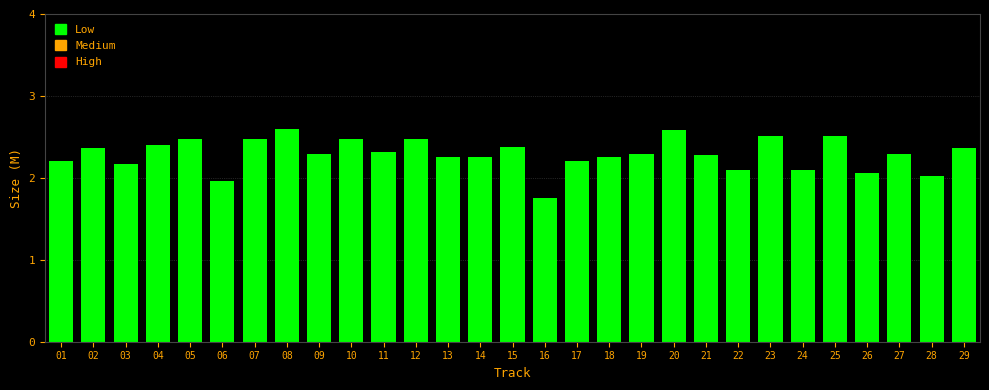

What is the greatest value displayed?

2.6